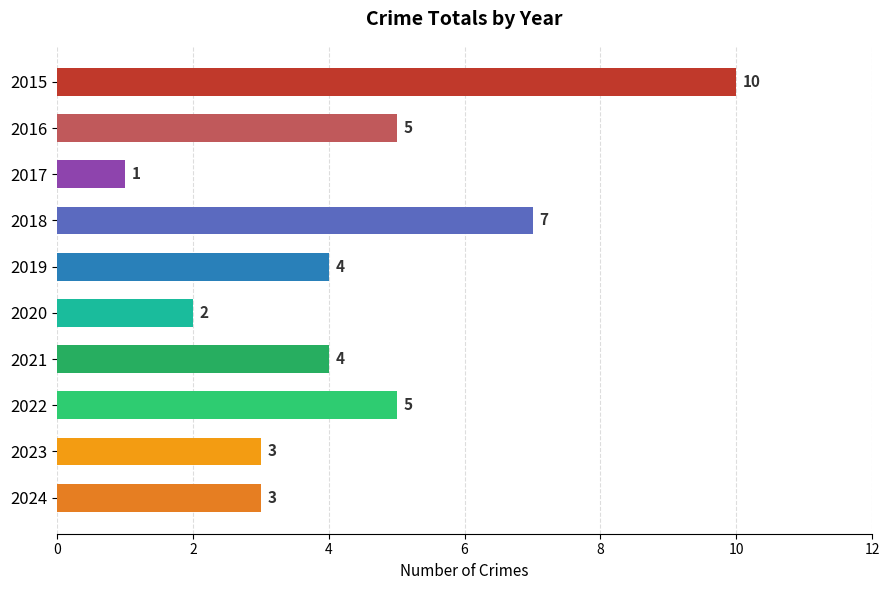

What is the greatest value displayed?

10